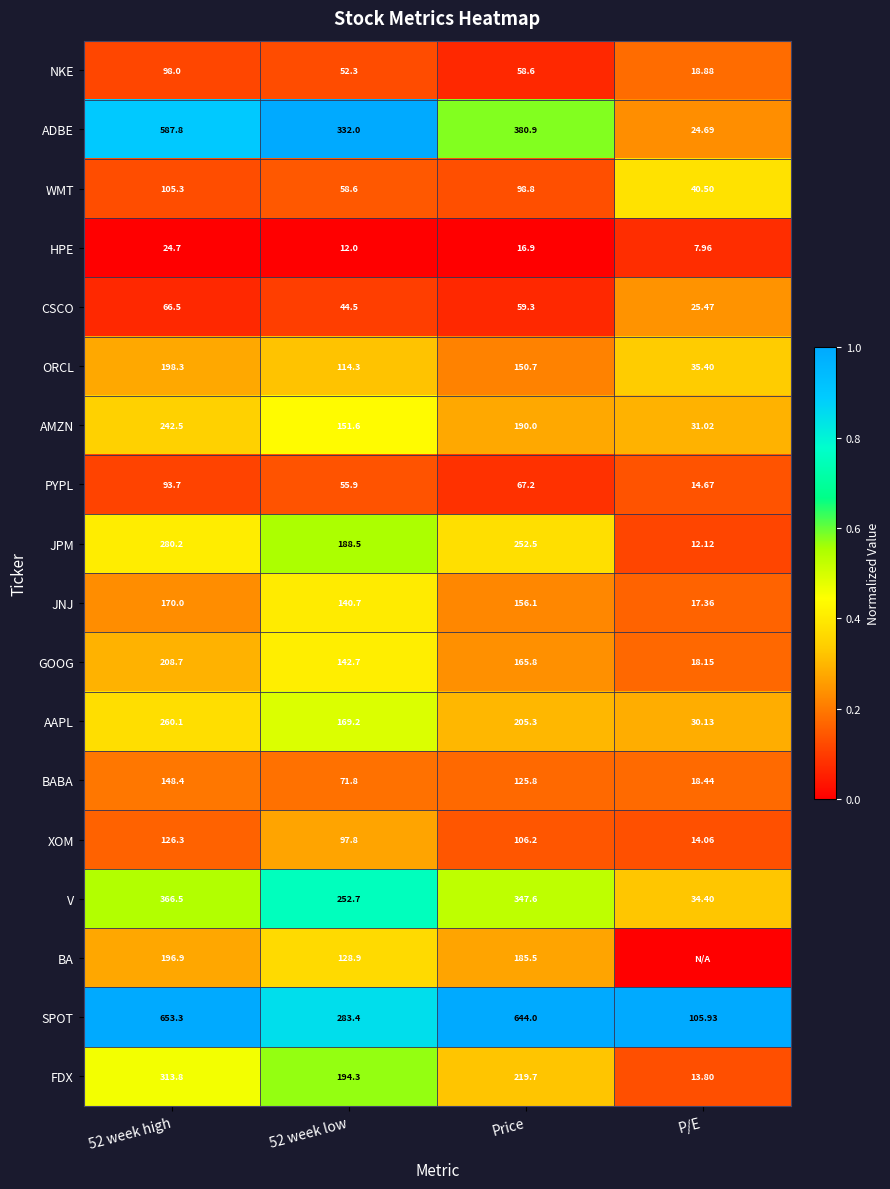

Which category has the lowest value in the JPM series?

P/E